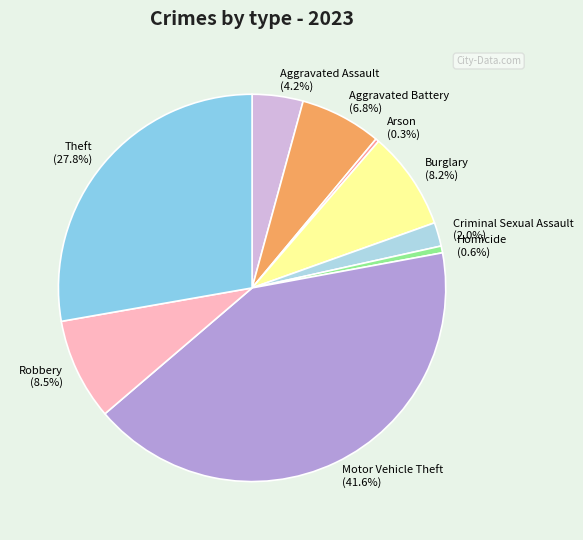

Is the sum of Burglary and Aggravated Assault greater than half?

No